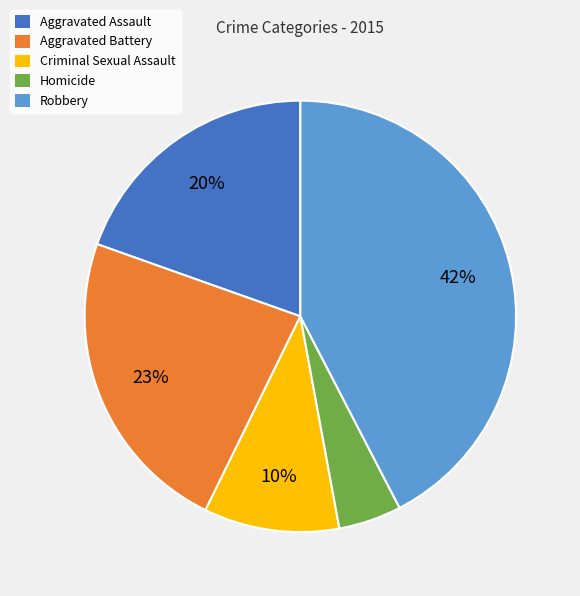

Between Aggravated Assault and Robbery, which is larger?

Robbery